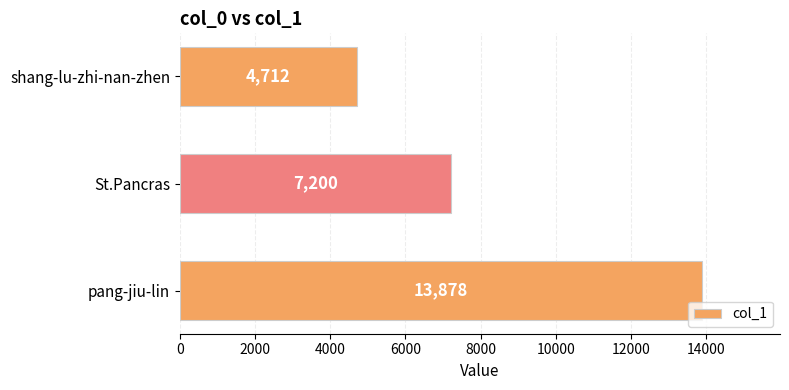

The value at shang-lu-zhi-nan-zhen is 4712. True or false?

True